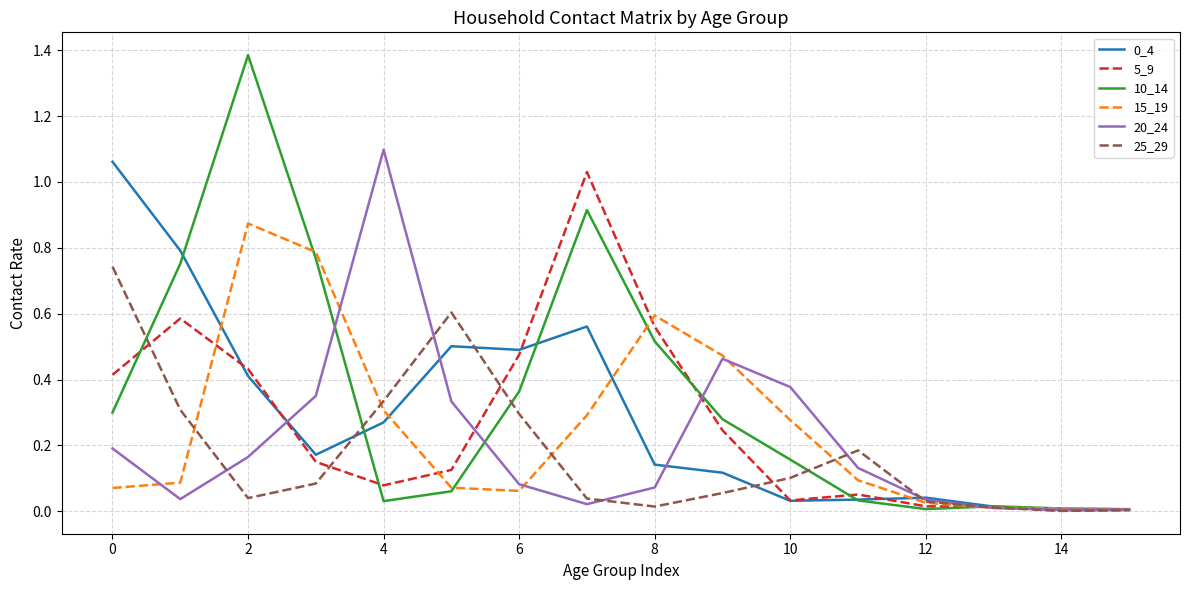

What is the maximum value shown in the chart?

1.4